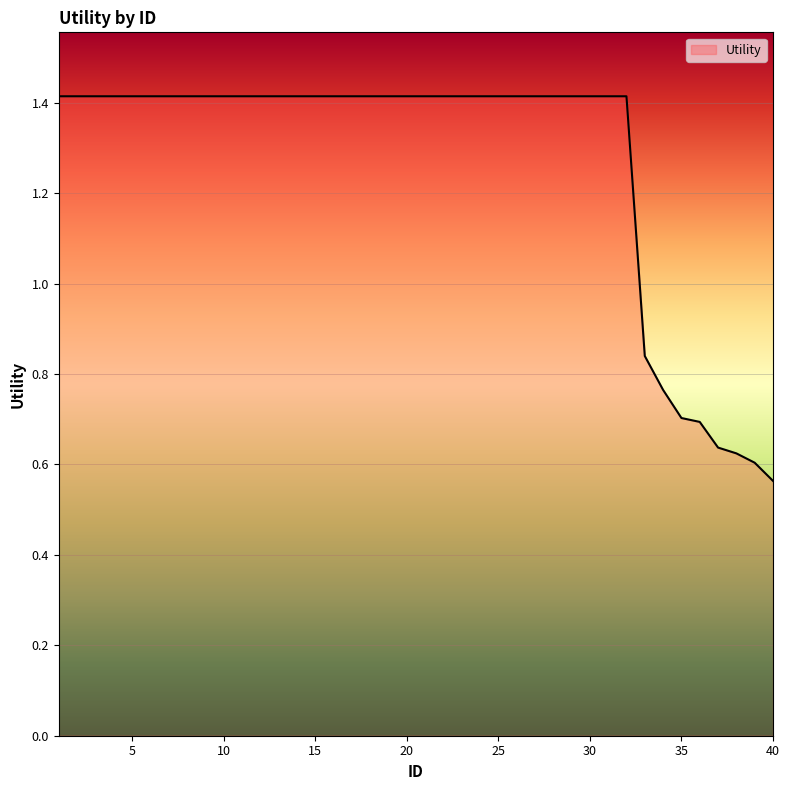

How many values are below 1?

8